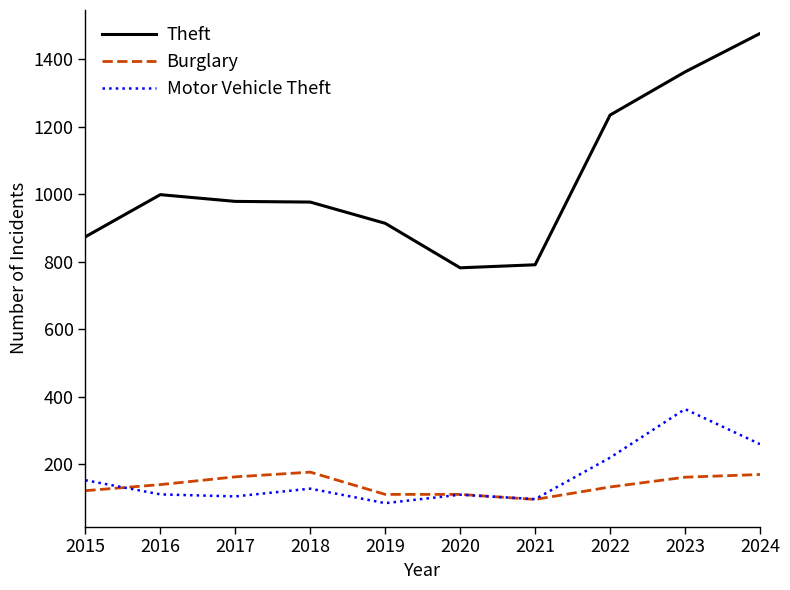

Is it true that Theft equals 791 at 2021?

True